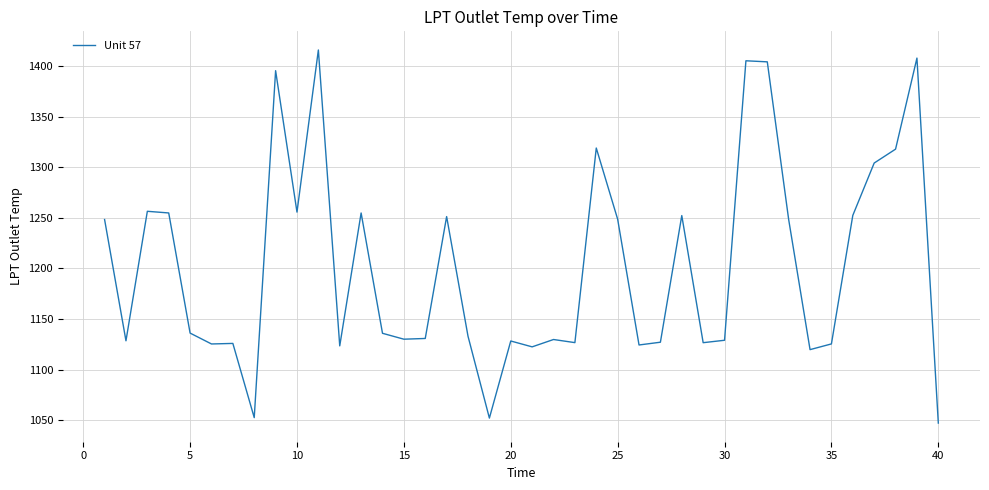

Does the chart have visible grid lines?

Yes